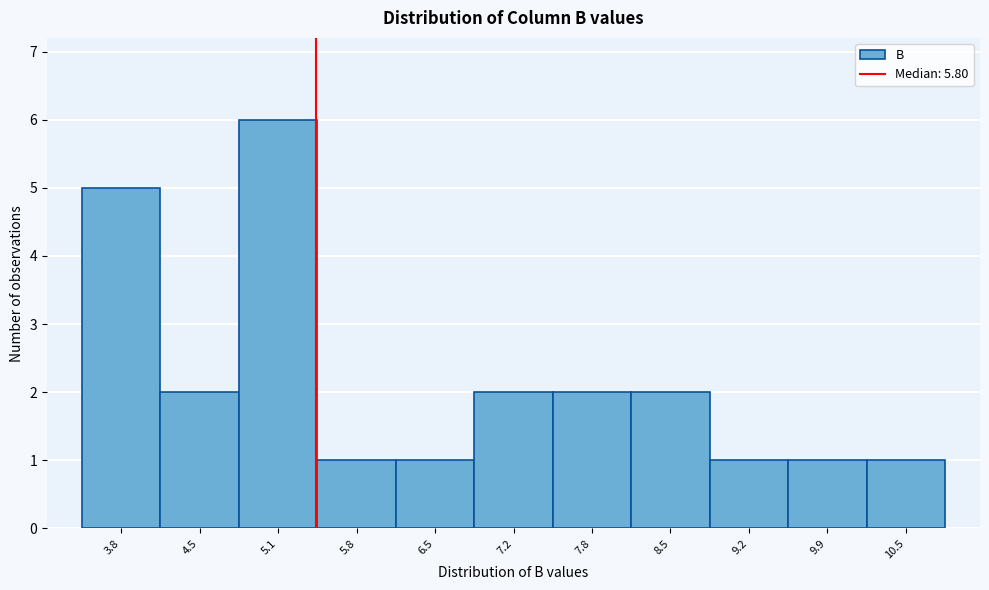

Reading left to right, transcribe all the data shown in this chart.

5	2	6	1	1	2	2	2	1	1	1